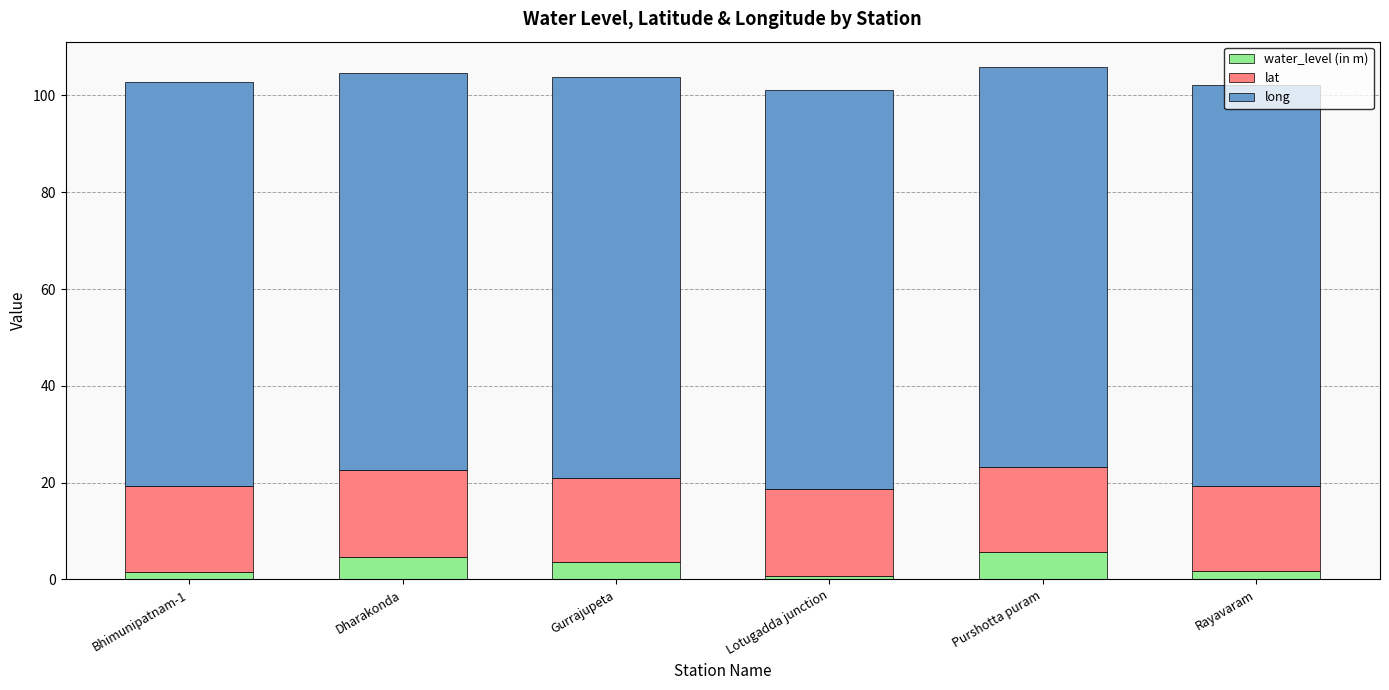

True or false: water_level (in m) has a value of 5.6 at Purshotta puram.

True